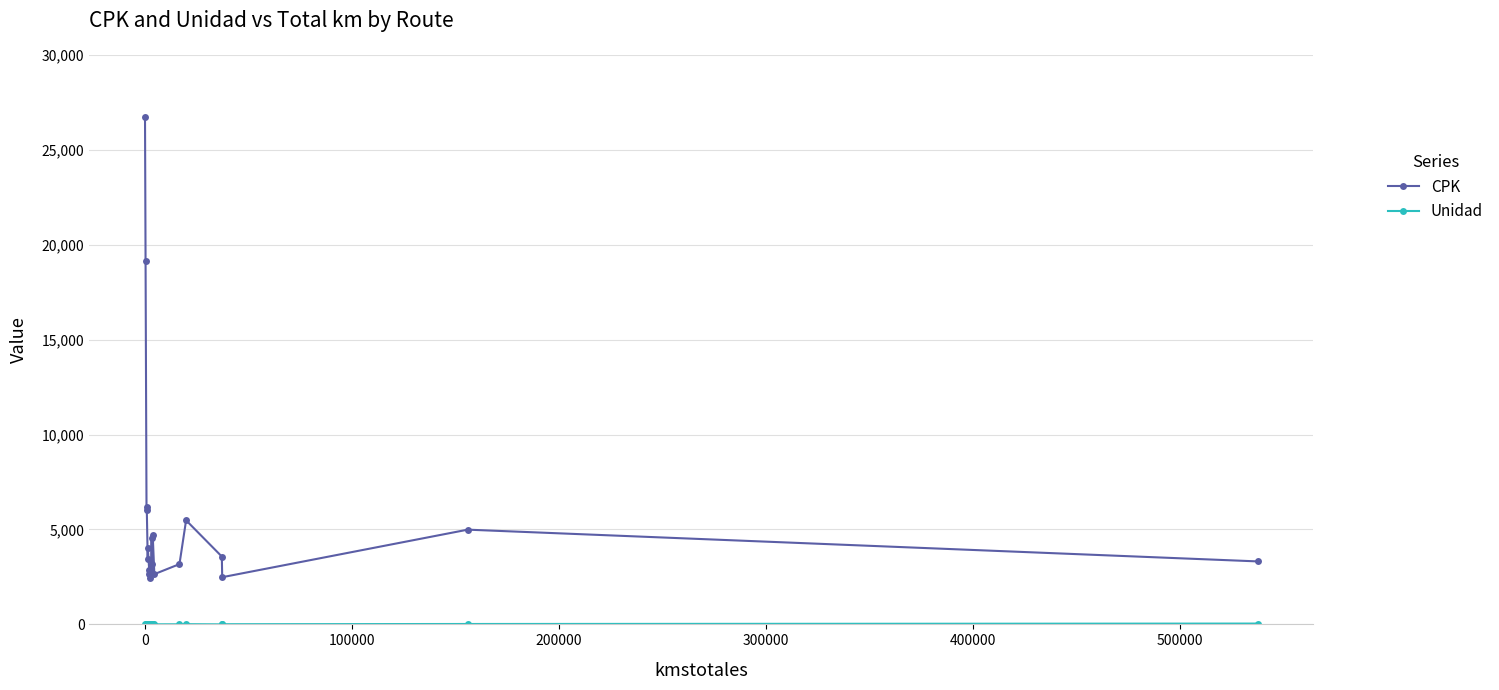

True or false: CPK has more than 1 interior local peaks.

True